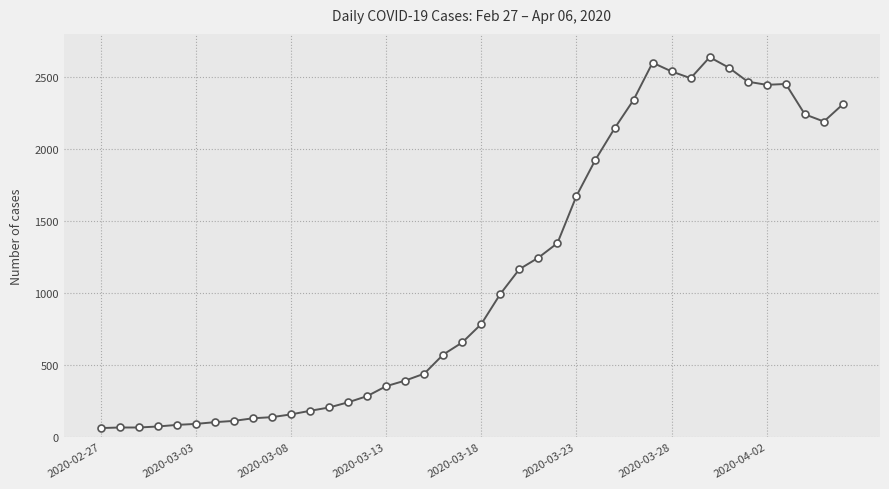

What is the value of the 29th point from the left?

2341